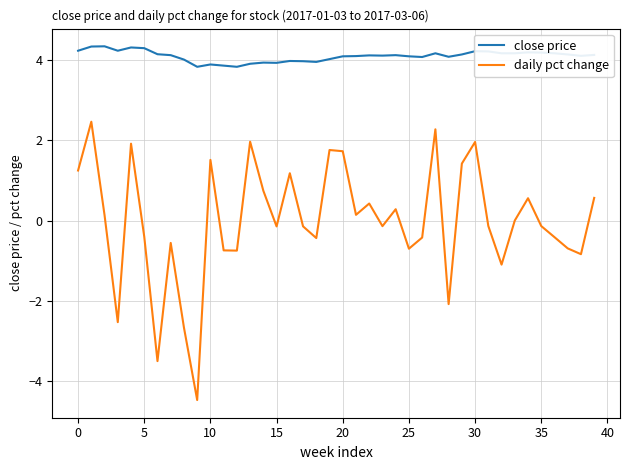

What is the greatest value displayed?

4.4